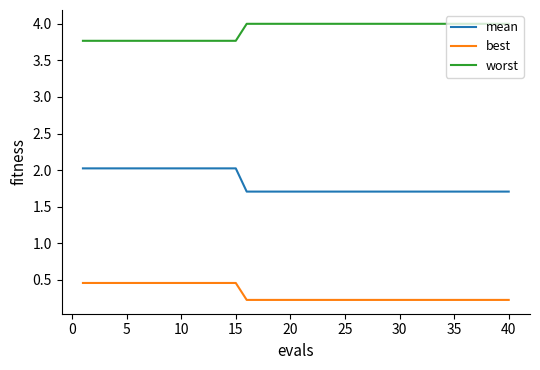

Rank the series by their average value, from highest to lowest.

worst, mean, best